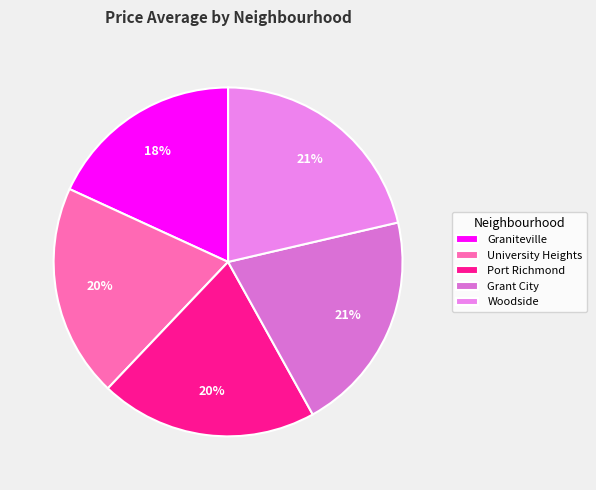

To the nearest percent, what is the difference between the largest and smallest slice percentages?

3%